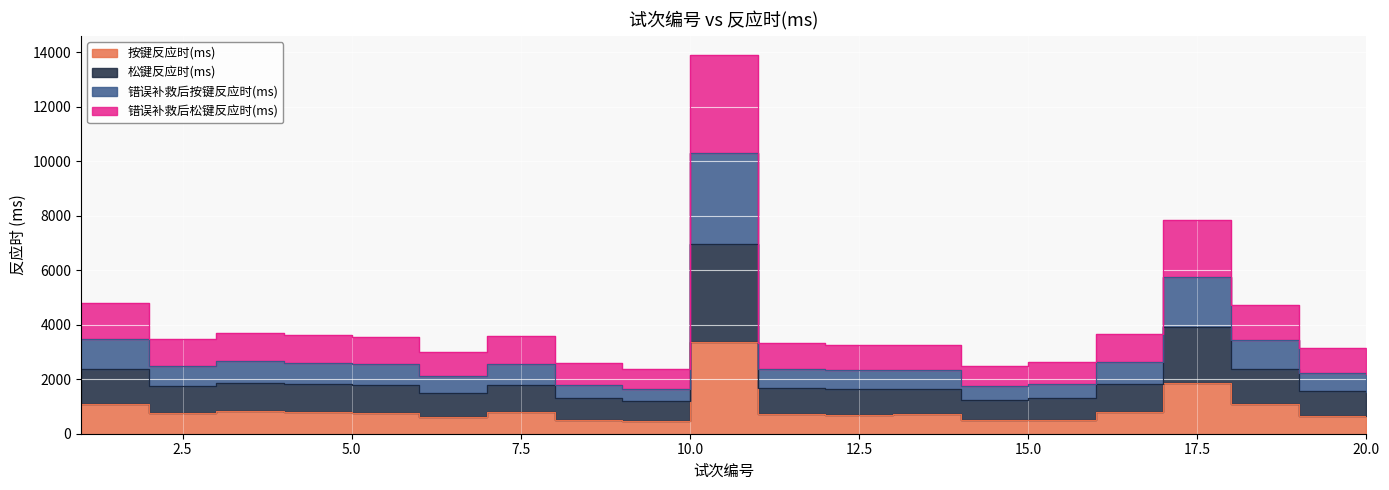

Which series has the largest range (max minus min)?

错误补救后松键反应时(ms)